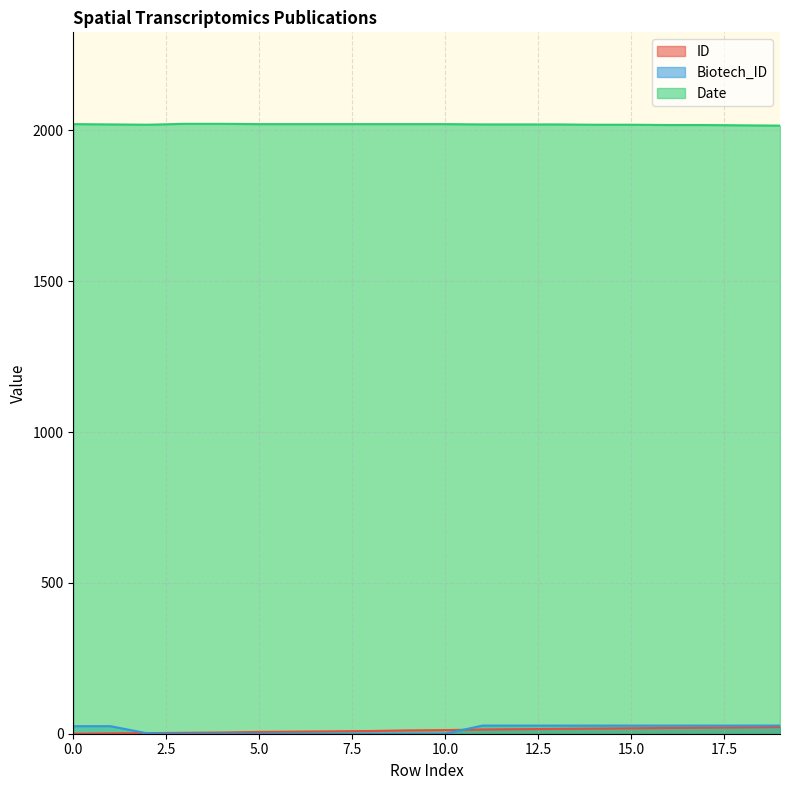

What is the difference between the second highest and second lowest values in the Date series?

5